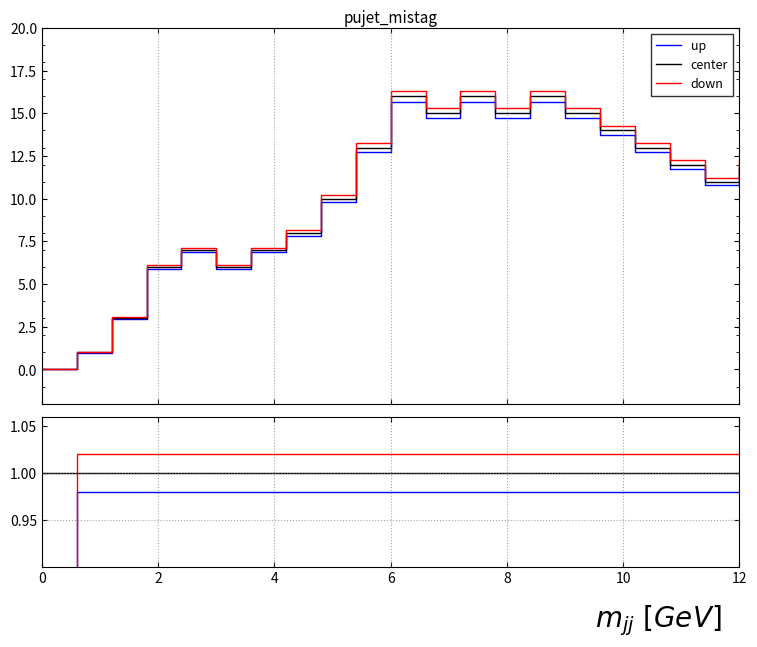

True or false: down has more than 0 interior local peaks.

False